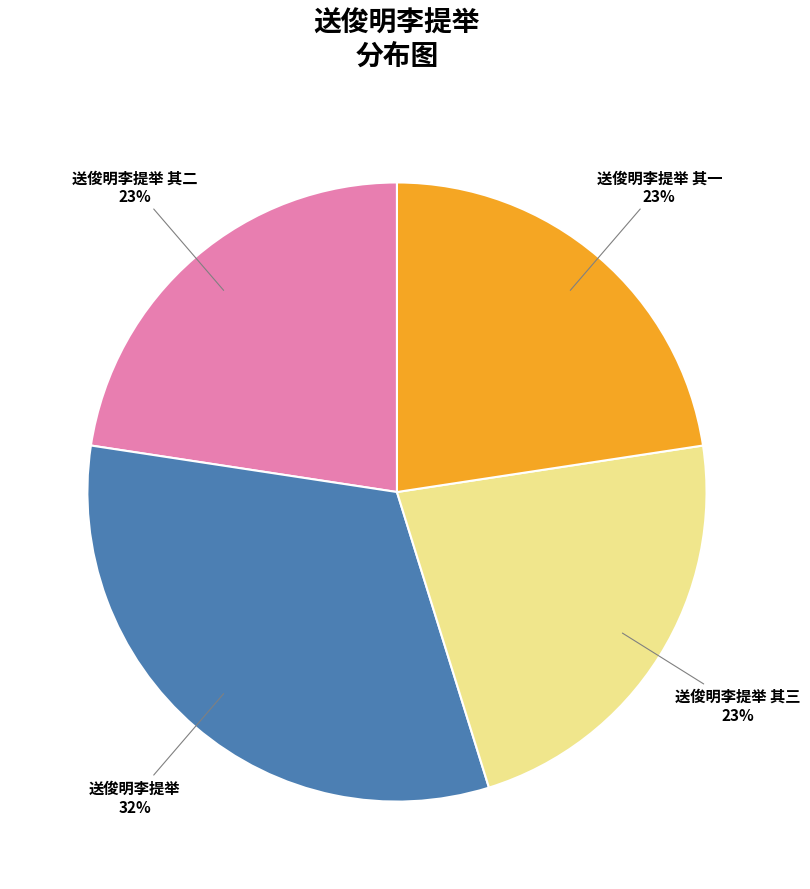

Between 送俊明李提举 其三 and 送俊明李提举, which is larger?

送俊明李提举